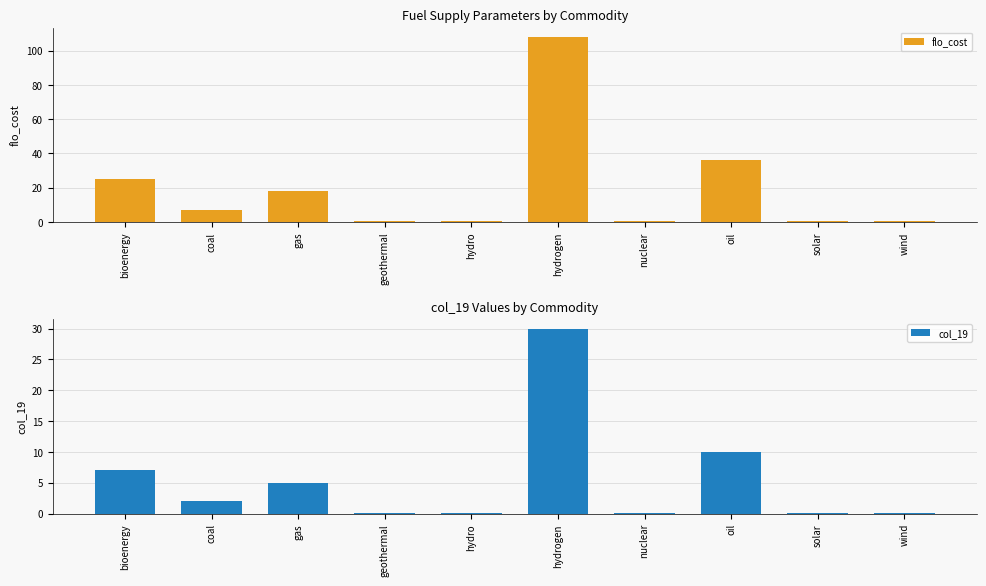

Rank the series by their average value, from highest to lowest.

flo_cost, col_19